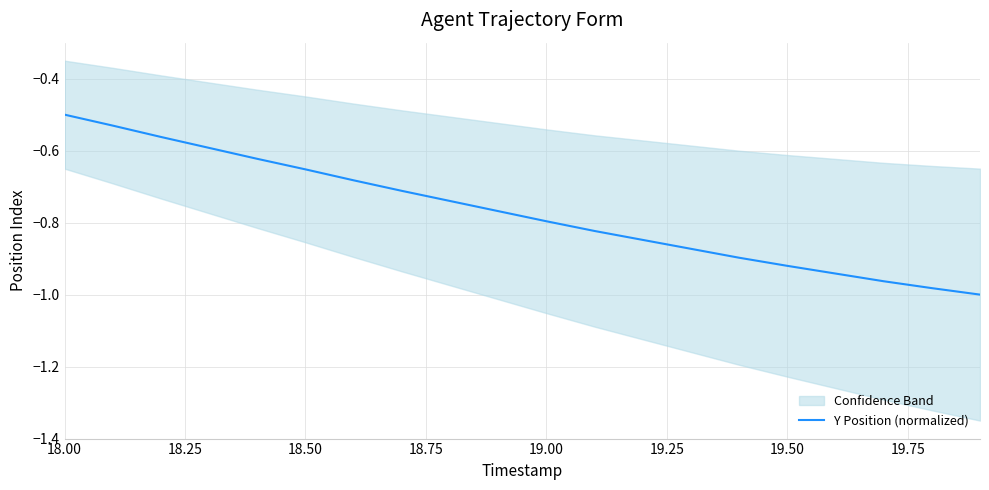

At which label is Y Position (normalized) closest to 0?

18.00